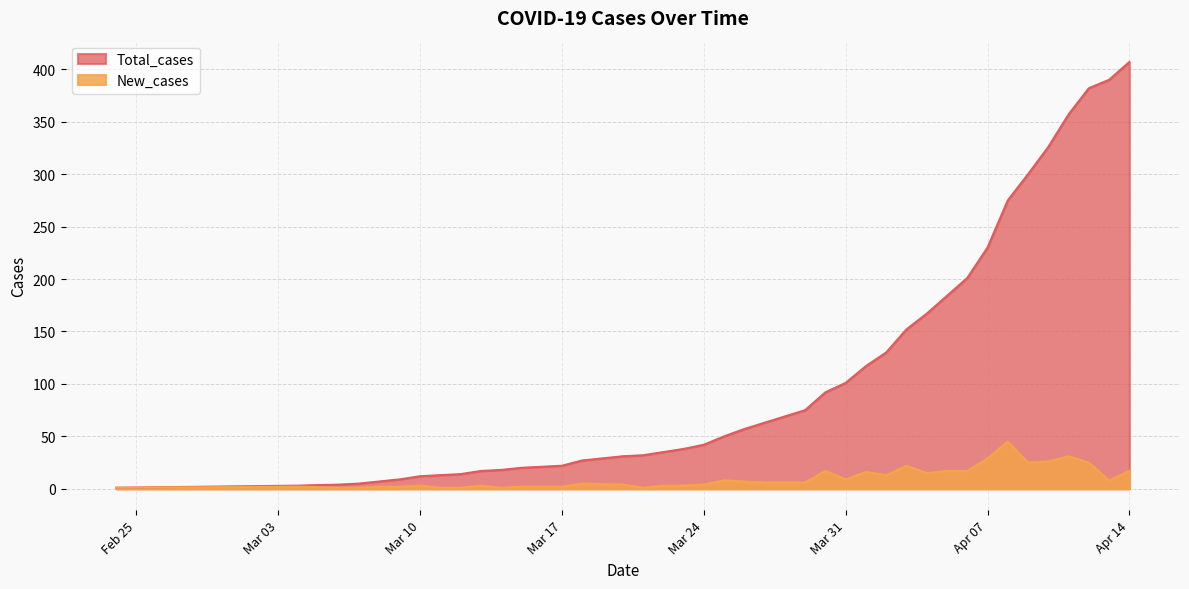

At which label does Total_cases reach its minimum?

2020-02-24